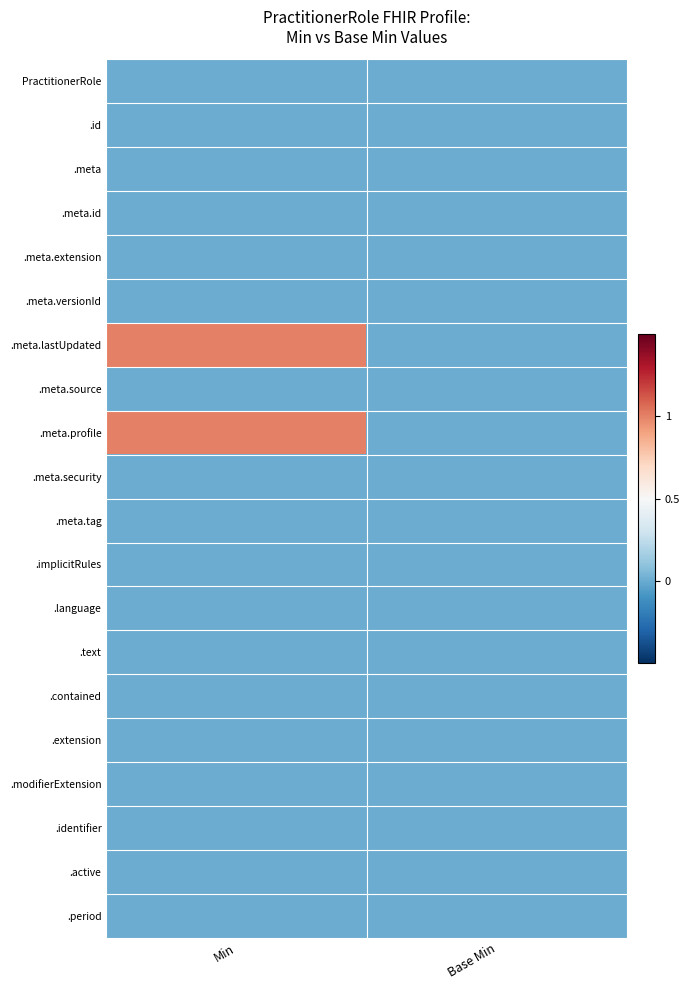

Which category has the highest value across all series?

Min